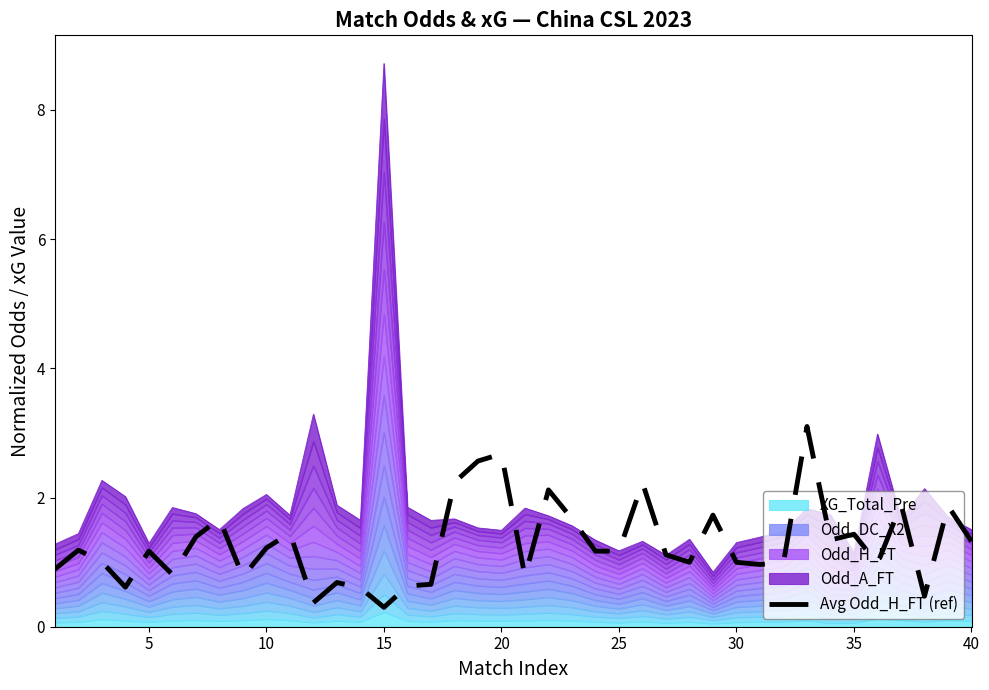

Reading left to right, extract all data points from this chart.

0.9	1.2	1.0	0.6	1.2	0.8	1.4	1.7	0.8	1.2	1.4	0.4	0.7	0.6	0.3	0.6	0.7	2.2	2.6	2.7	0.8	2.1	1.7	1.2	1.2	2.2	1.1	1.0	1.7	1.0	1.0	1.0	3.1	1.3	1.4	1.0	1.9	0.5	1.9	1.3